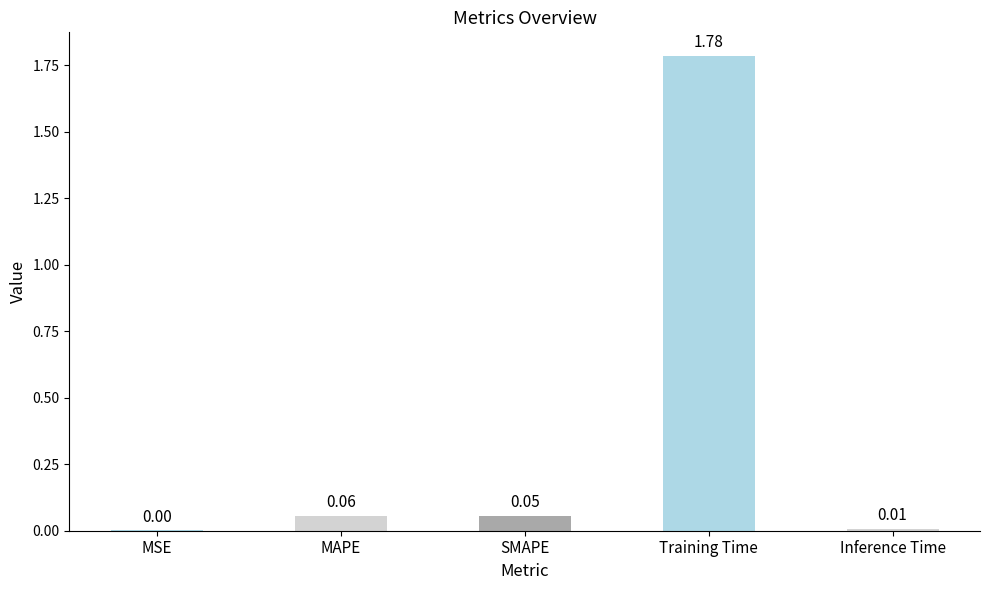

What is the average value?

0.4